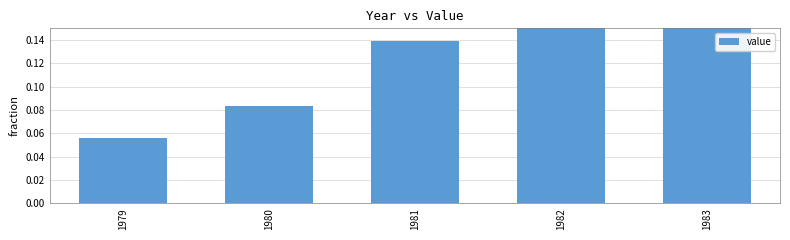

Is it true that the value at 1980 is 0.1?

False